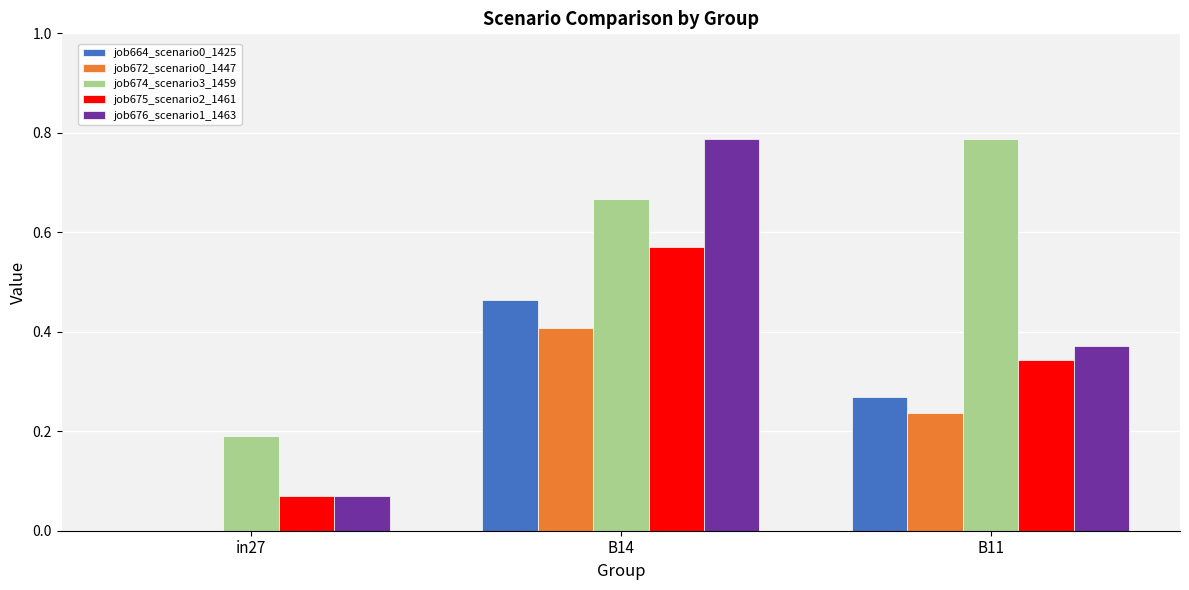

At which category is the sum across all series the highest?

B14